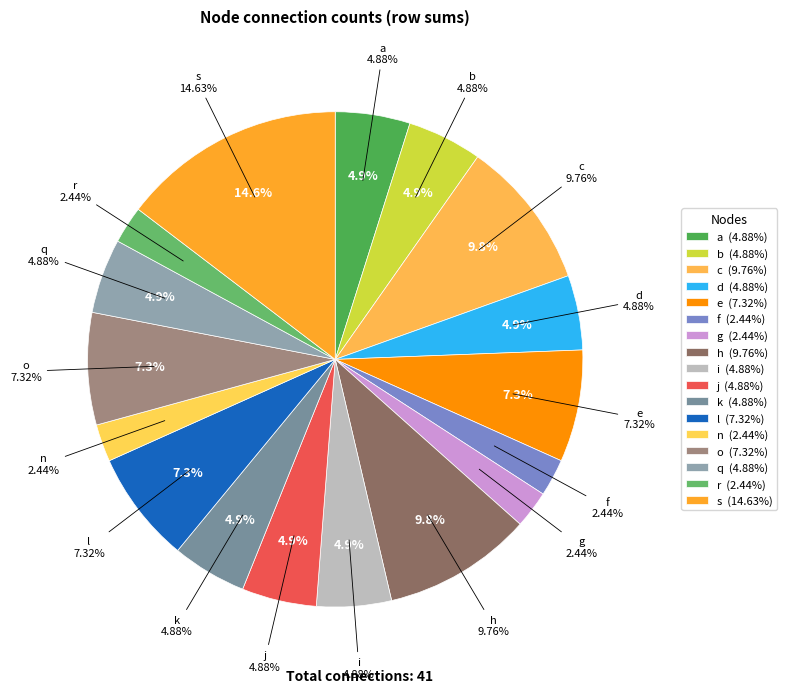

Is there a majority slice in this chart?

No